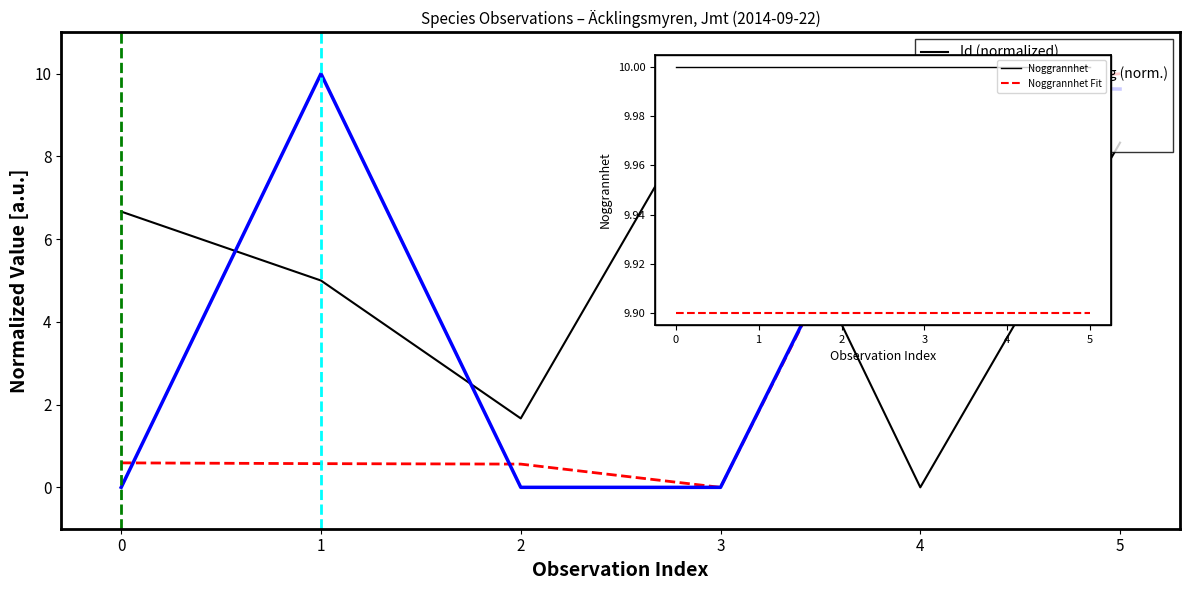

Reading left to right, what are all the values shown in this chart?

Id: 6.7	5.0	1.7	10.0	0.0	8.3
Taxonsorteringsordning: 0.6	0.6	0.6	0.0	9.6	10.0
TaxonId: 0.0	10.0	0.0	0.0	9.7	9.6